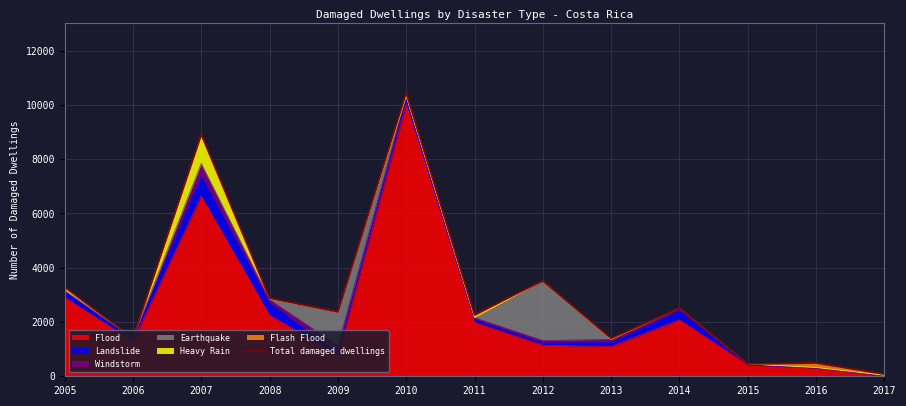

Approximately how many times larger is the value at 2006 compared to 2009?

0.6